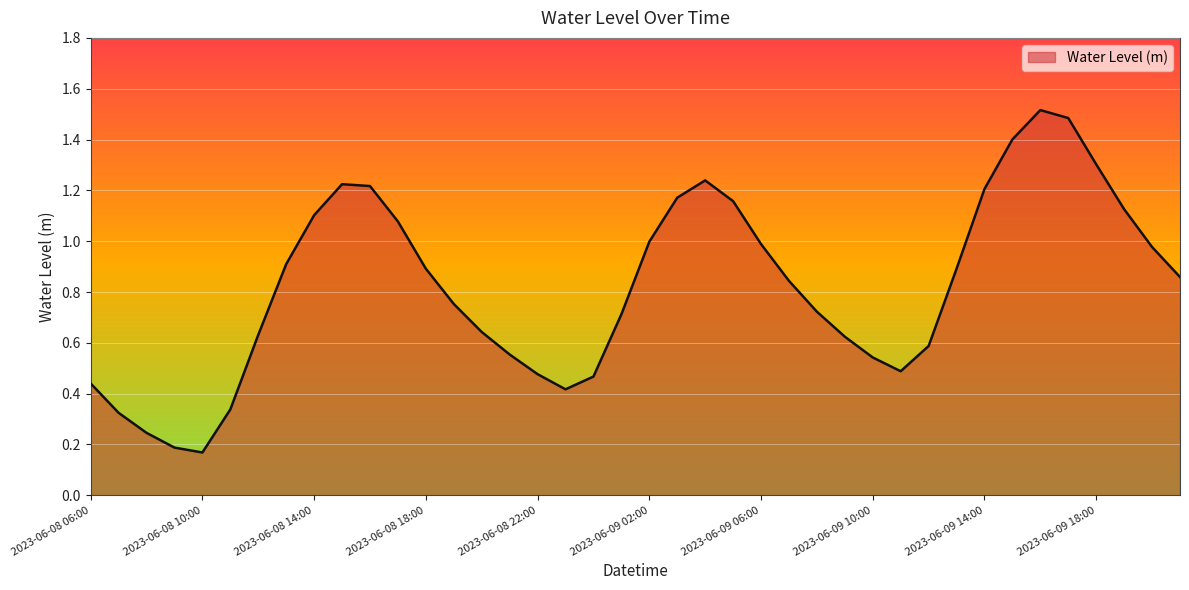

What is the greatest value displayed?

1.5